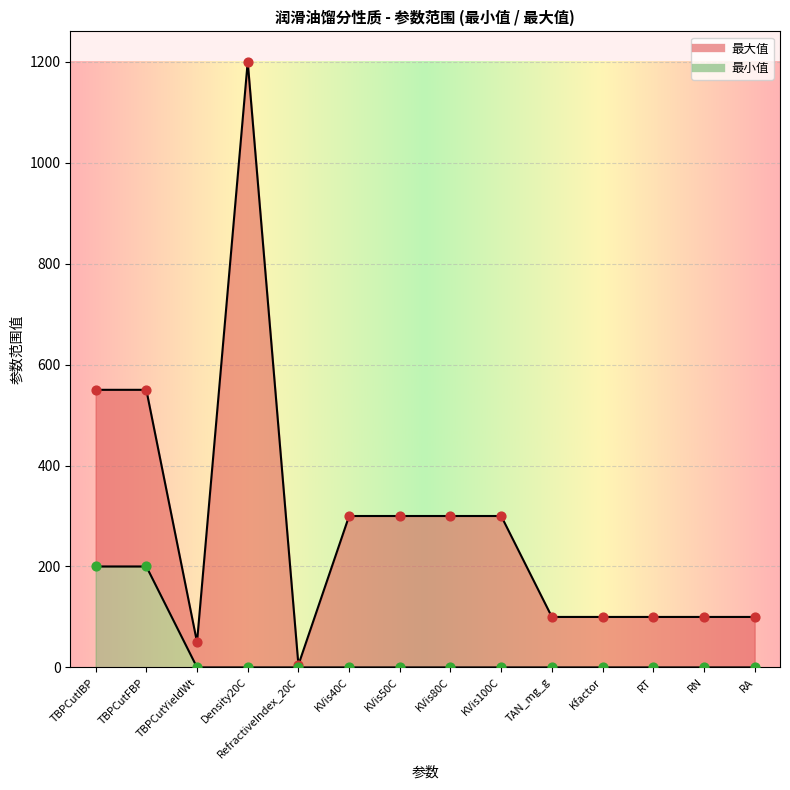

Which series has the widest spread of Y values?

最大值